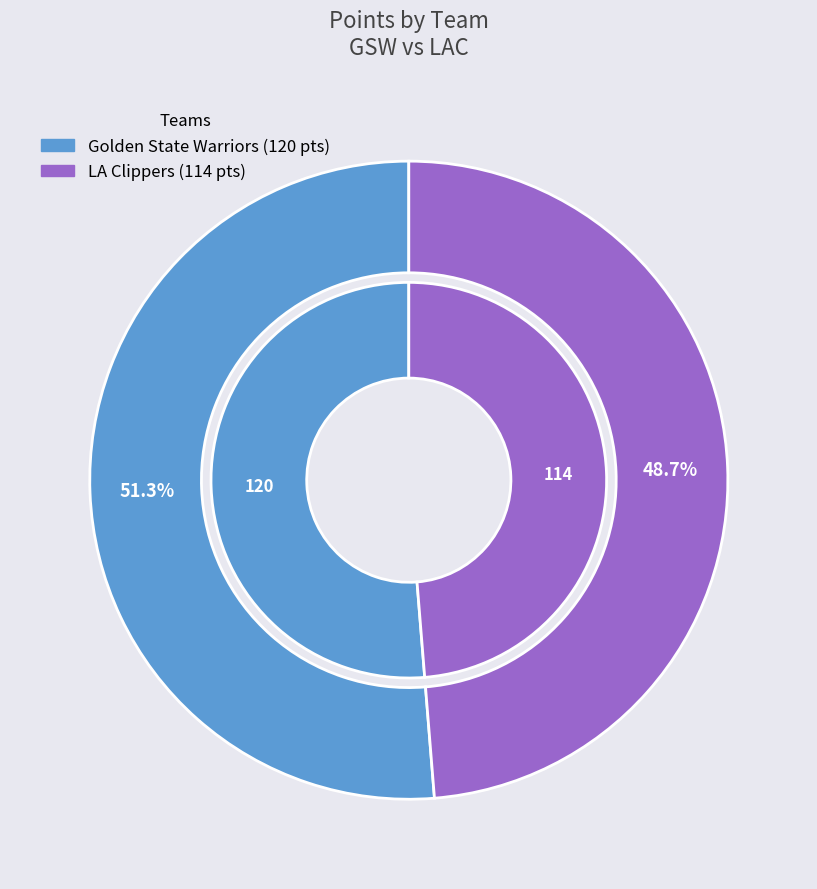

Rank the categories by value from highest to lowest.

Golden State Warriors, LA Clippers